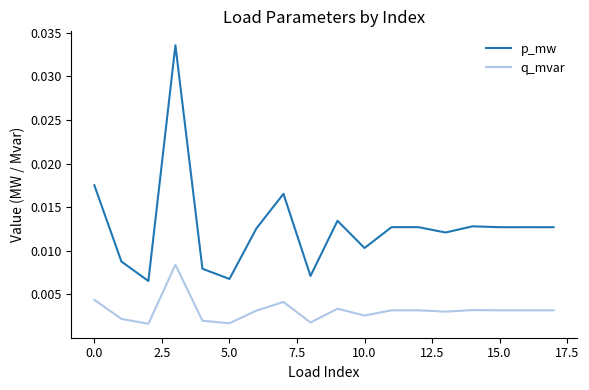

True or false: p_mw and q_mvar cross at least once.

False